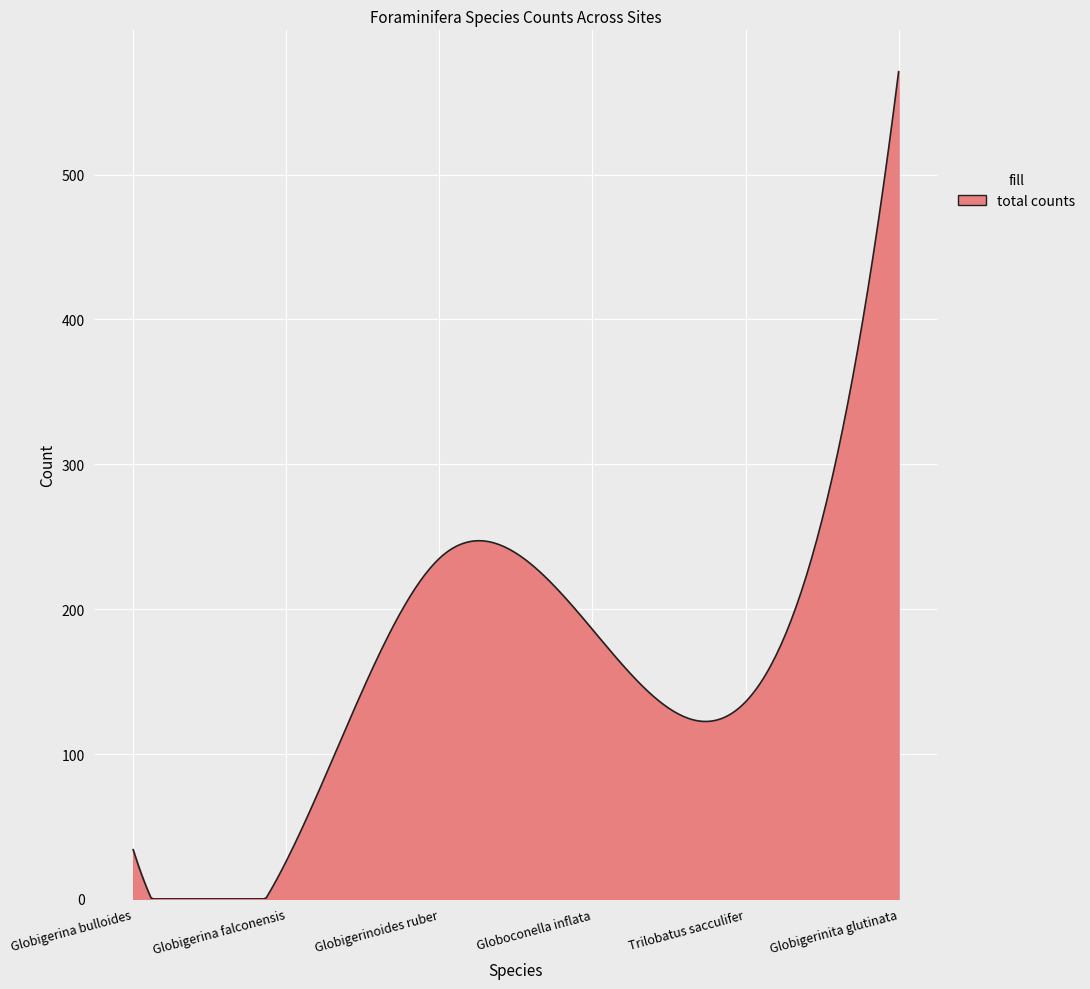

What is the difference between the maximum and minimum values?

571.0